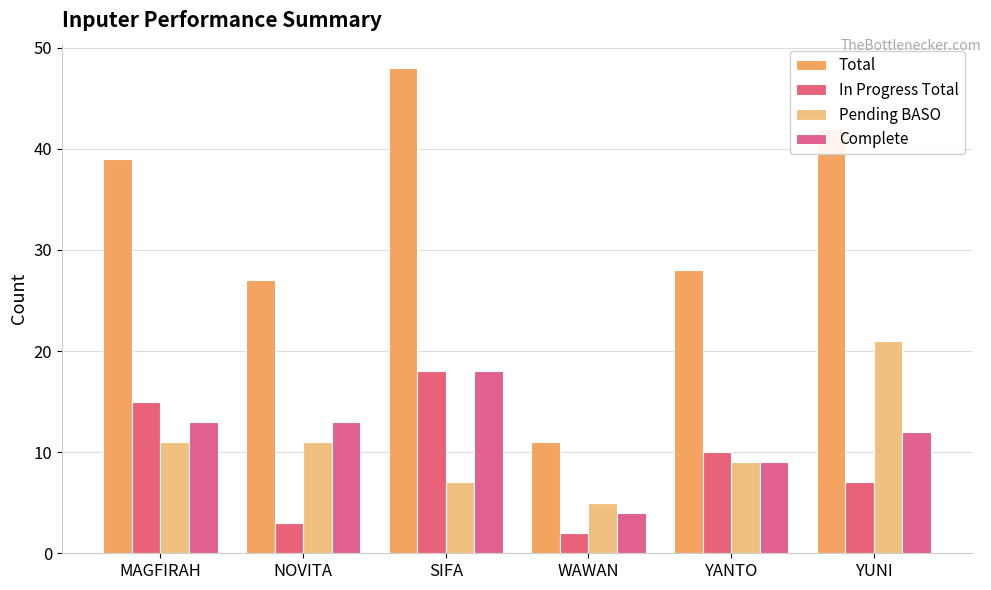

Reading left to right, transcribe all the data shown in this chart.

Total: 39	27	48	11	28	42
In Progress Total: 15	3	18	2	10	7
Pending BASO: 11	11	7	5	9	21
Complete: 13	13	18	4	9	12